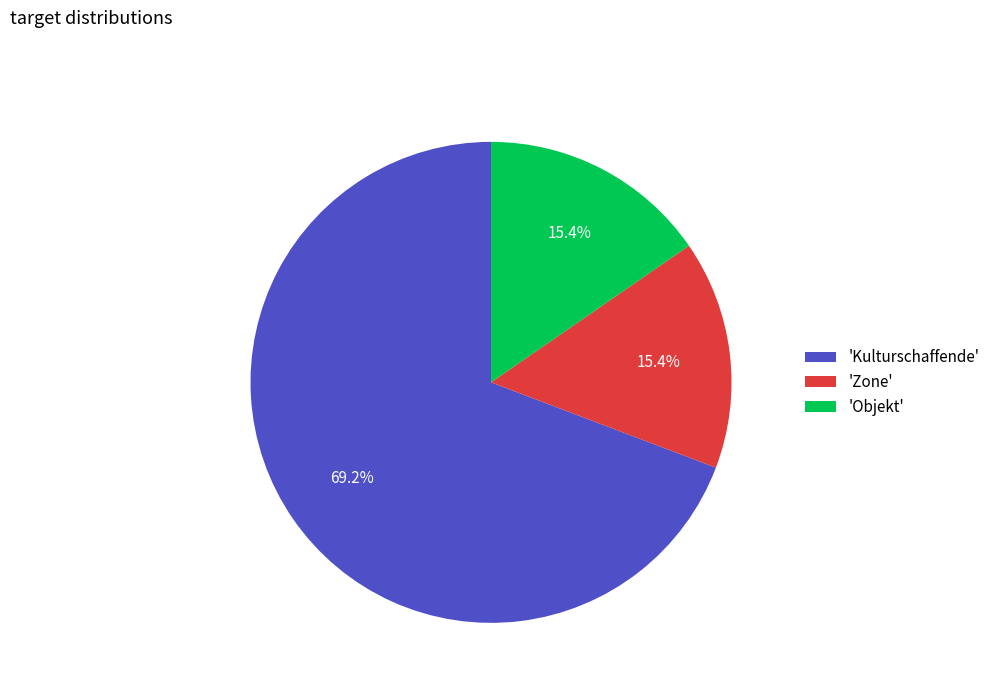

Which has a higher value, 'Kulturschaffende' or 'Objekt'?

'Kulturschaffende'